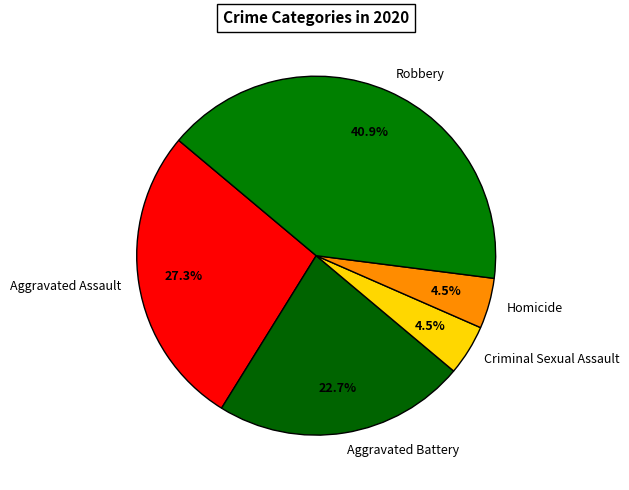

Approximately how many times larger is the value at Homicide compared to Criminal Sexual Assault?

1.0